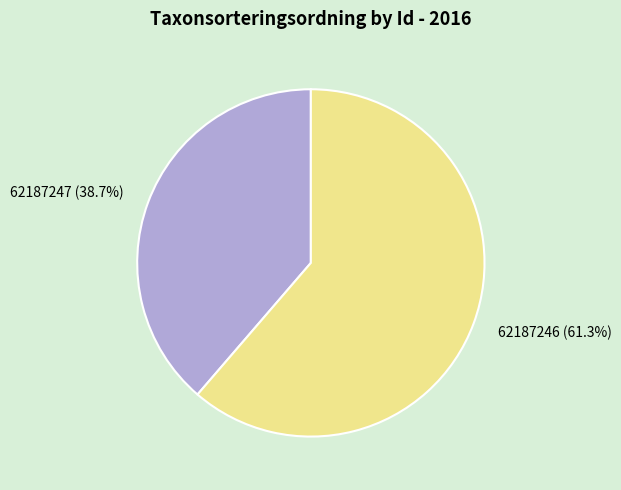

To the nearest percent, what portion does 62187247 represent?

39%